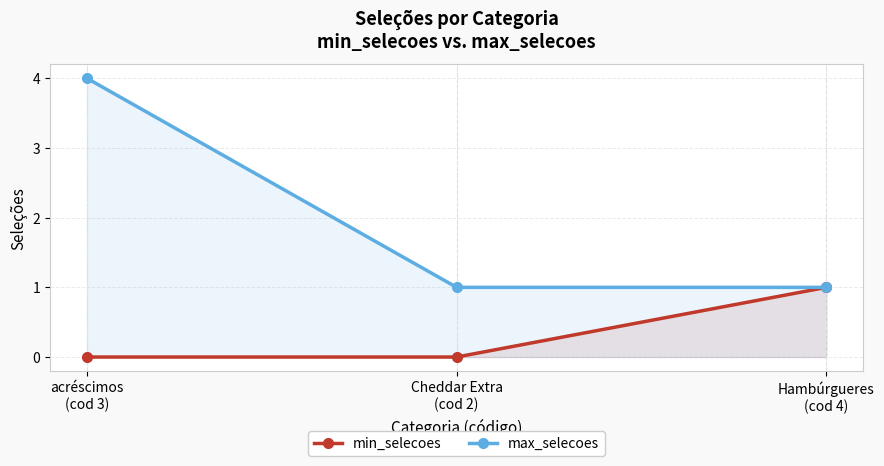

At which label is min_selecoes closest to 0?

acréscimos
(cod 3)